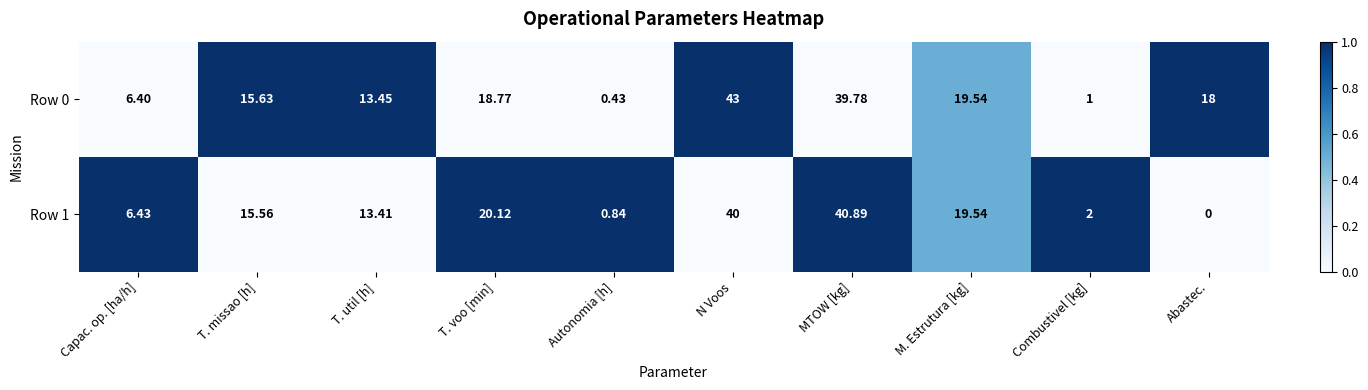

Which series has the largest range (max minus min)?

Row 0